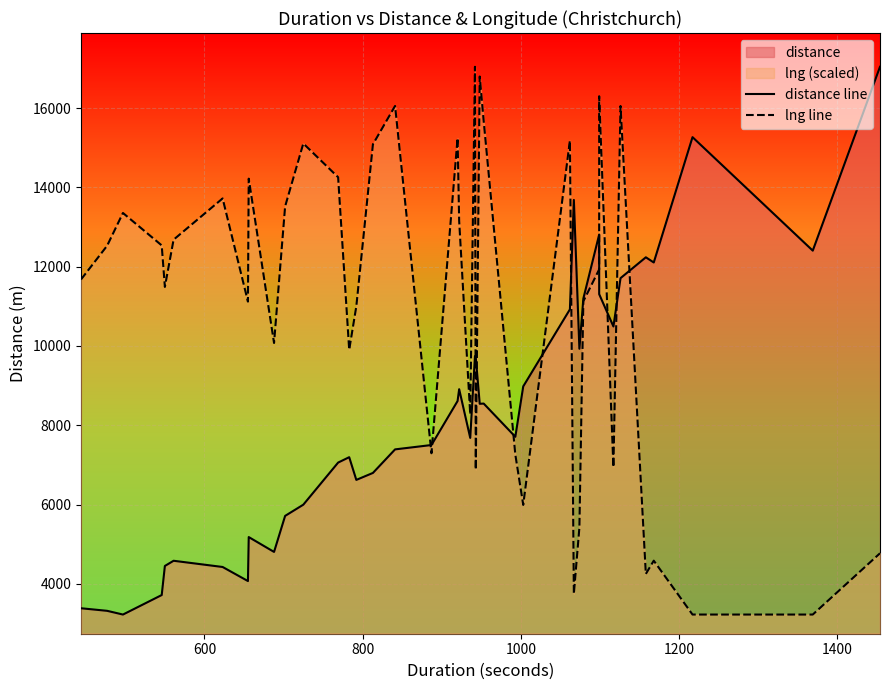

How many lines are shown in the chart?

2